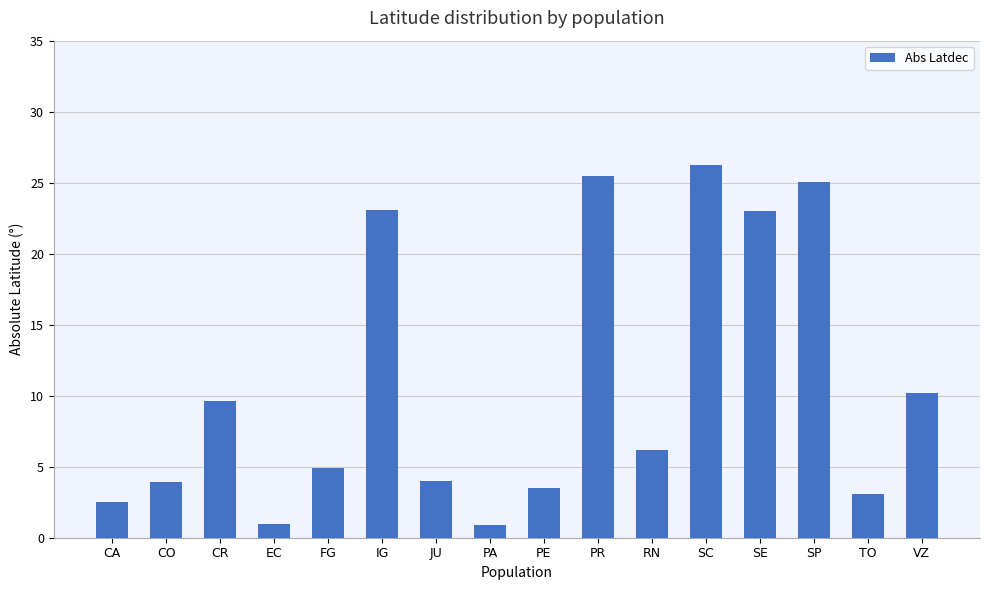

What is the smallest value displayed?

0.9